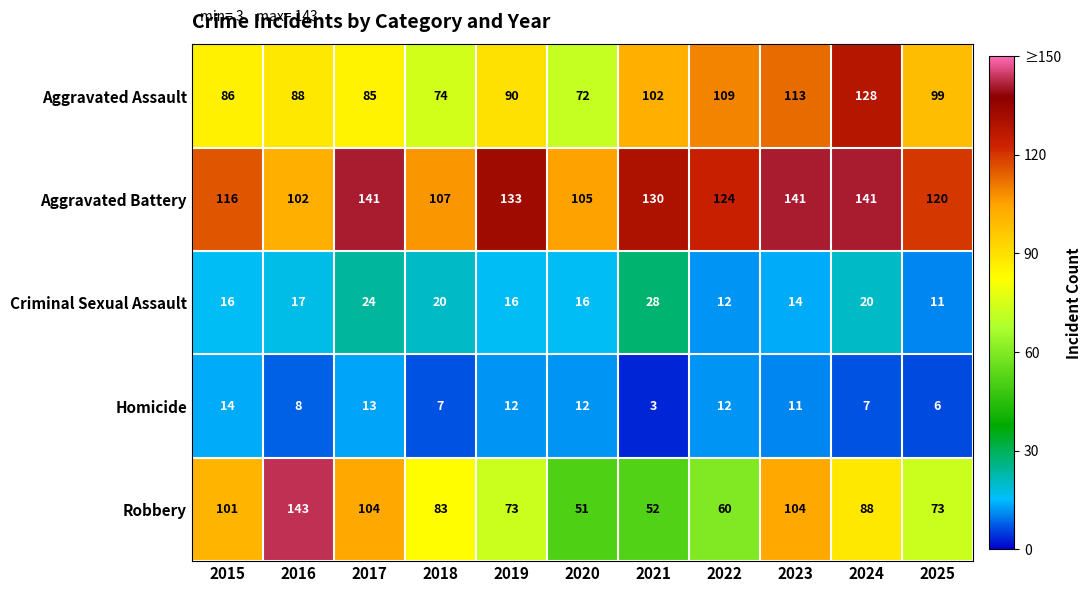

What is the smallest value displayed?

3